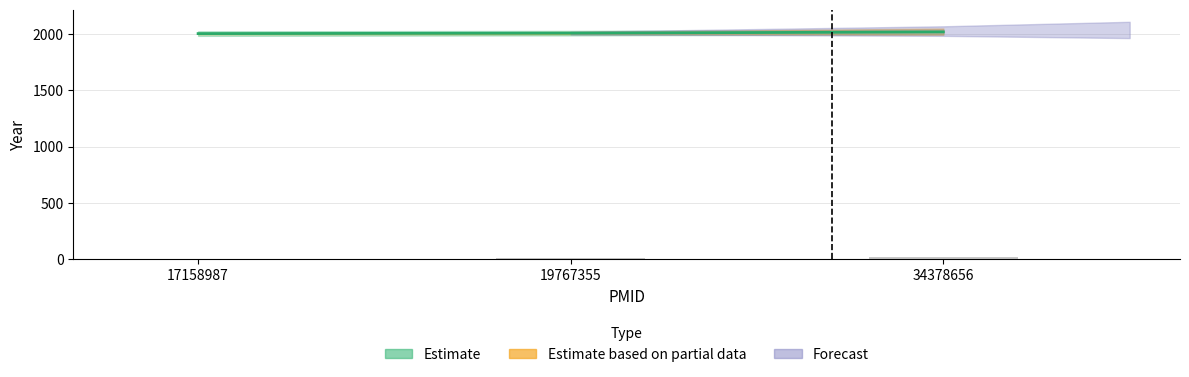

How many bars are there in total?

3